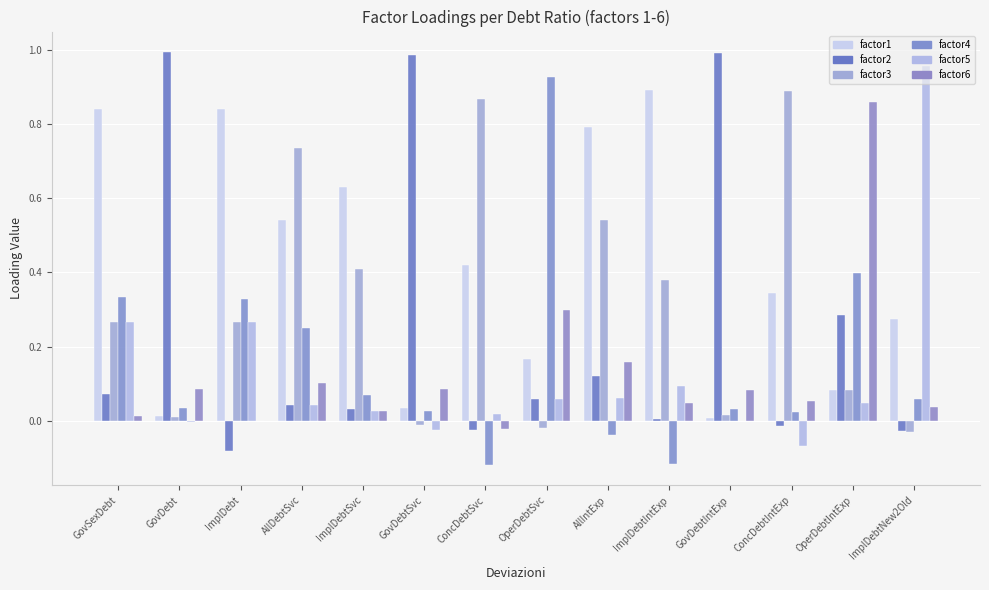

How many groups of bars are there?

14